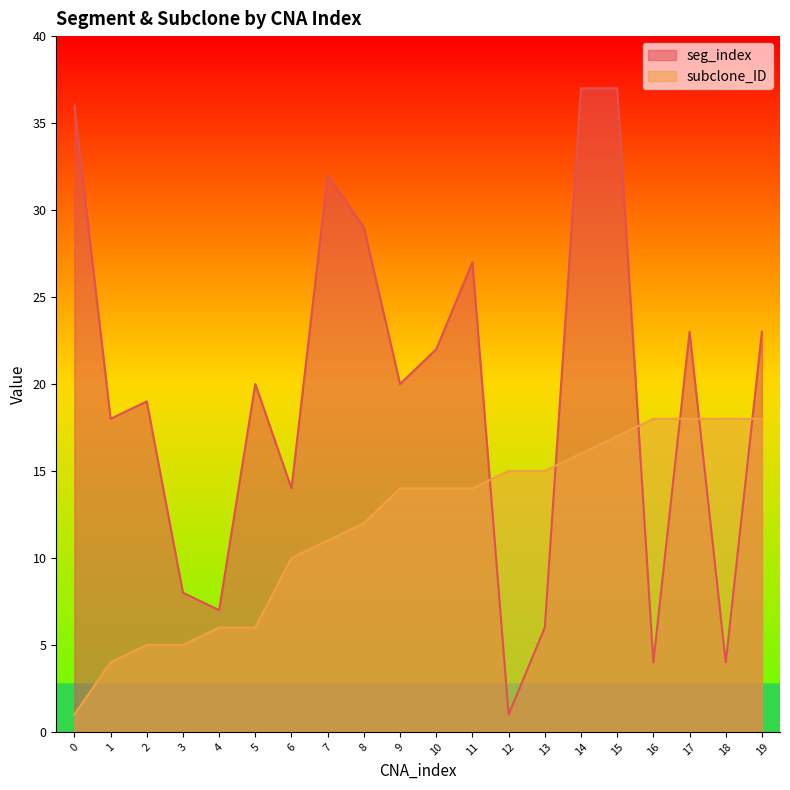

In seg_index, how many points are higher than both neighbors (excluding endpoints)?

5